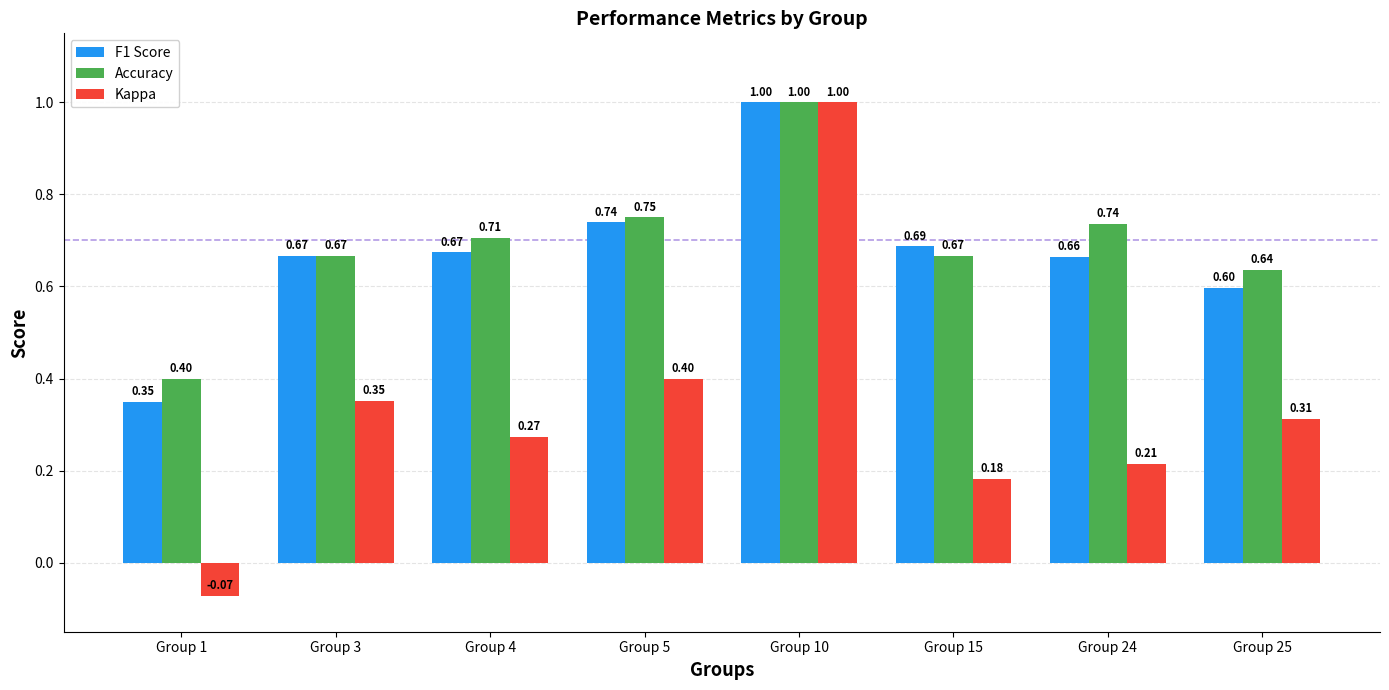

Which label corresponds to the largest value in the chart?

Group 10